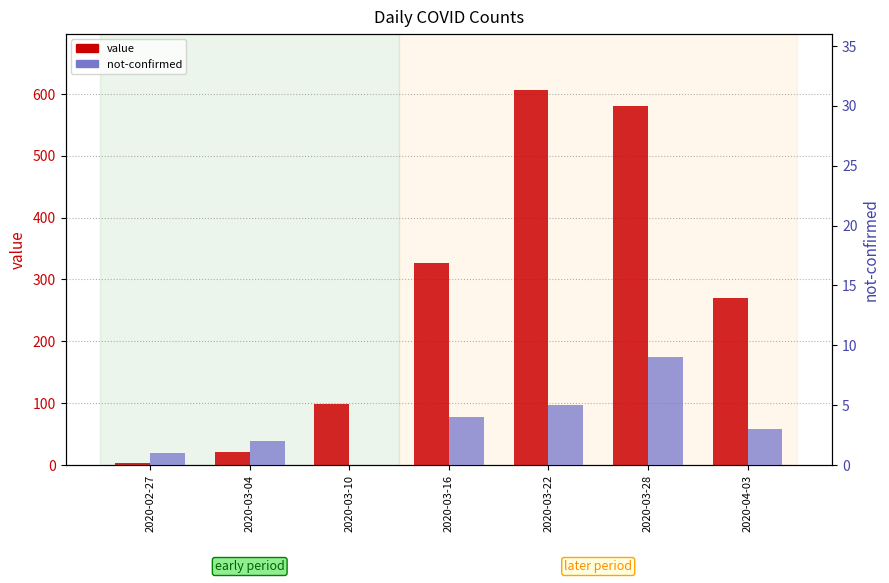

How many groups of bars are there?

7